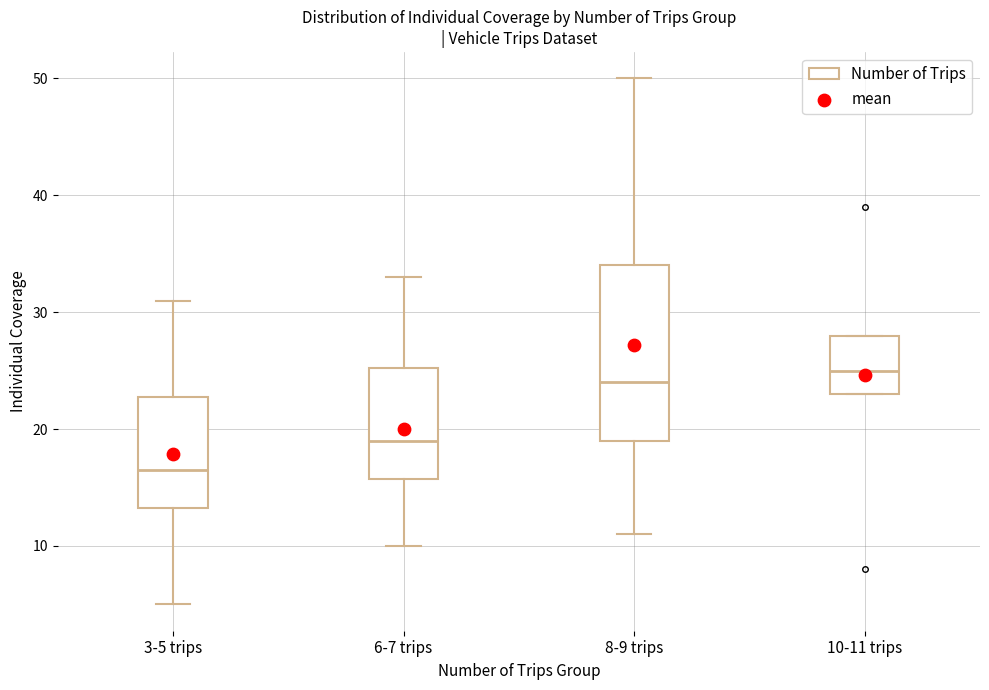

Reading left to right, read every box against the y-axis: the position of its median line, the range the box covers, and the ends of its whiskers. The values are not printed on the chart, so give them approximately, as read against the axis.

3-5 trips: median 17, box 13 to 23, whiskers 5 to 31
6-7 trips: median 19, box 16 to 25, whiskers 10 to 33
8-9 trips: median 24, box 19 to 34, whiskers 11 to 50
10-11 trips: median 25, box 23 to 28, whiskers 23 to 28